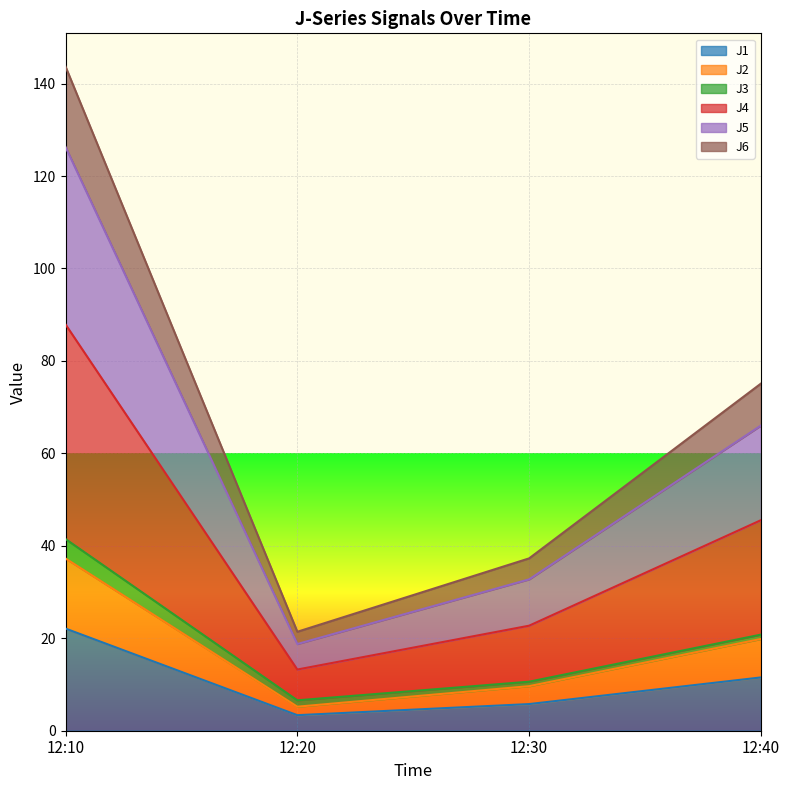

What is the highest value of the J1 series?

22.1